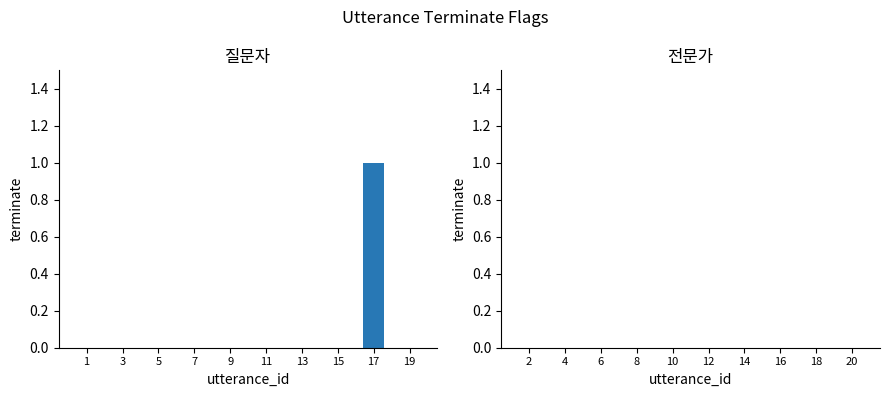

How many distinct data groups are displayed?

1